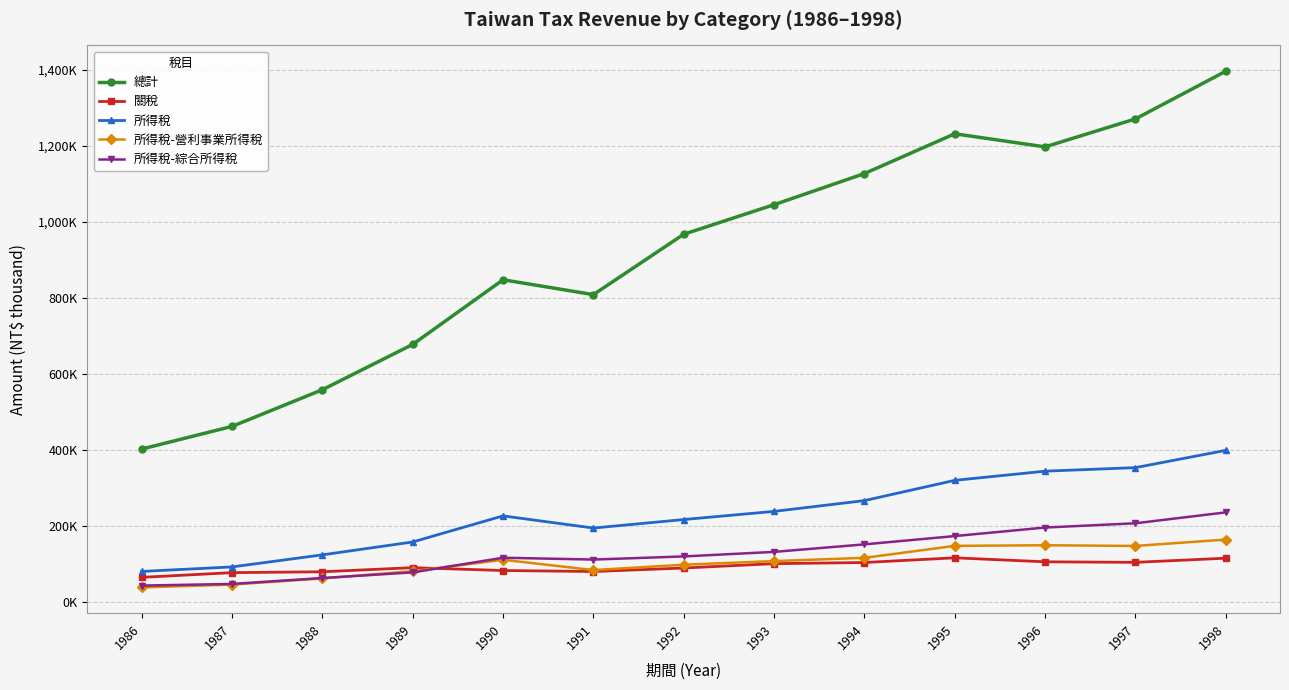

True or false: 總計 and 所得稅 intersect in this chart.

False